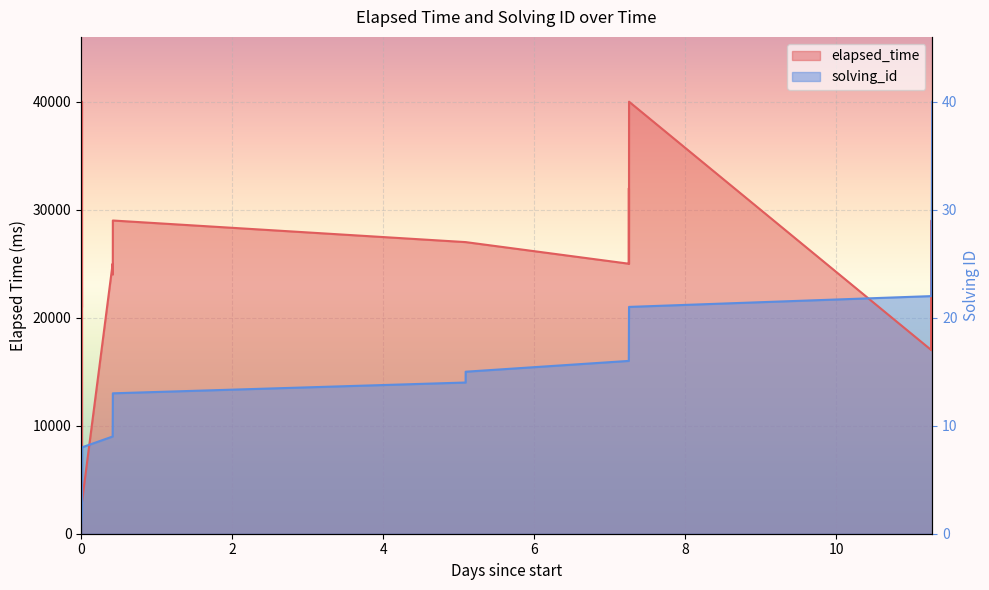

True or false: elapsed_time has more than 2 interior local peaks.

True